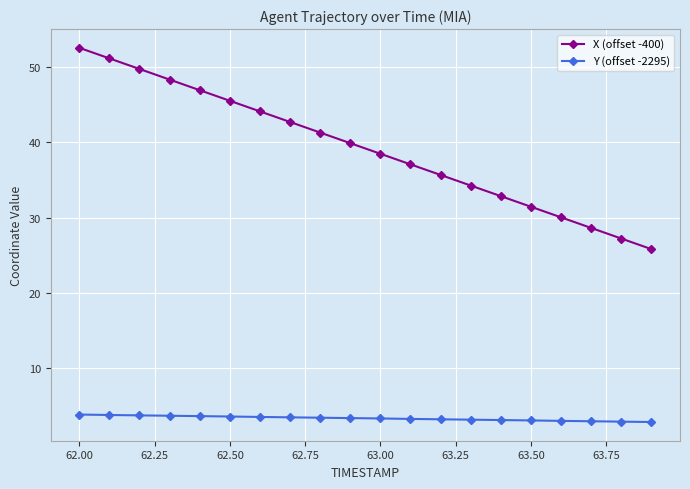

Which series has the widest spread of values?

X (offset -400)